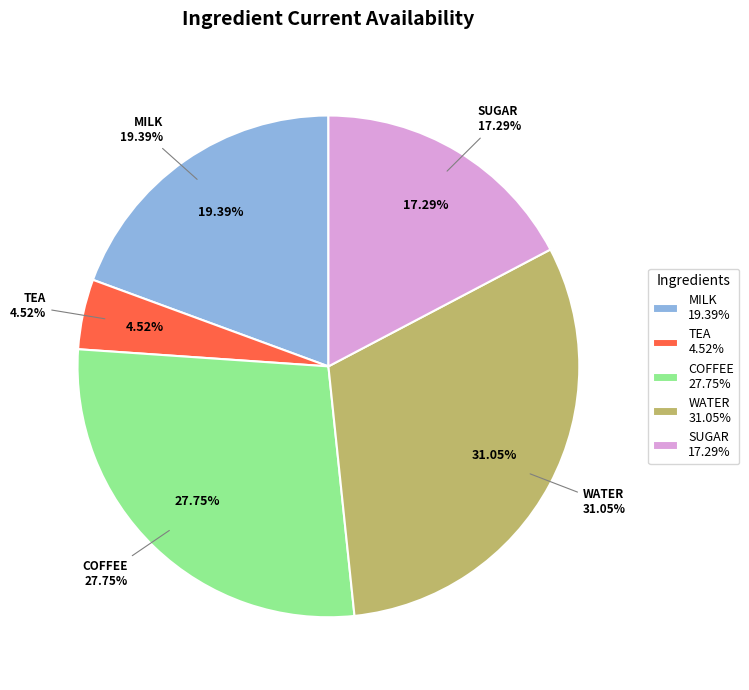

The SUGAR slice represents 8% of the pie. True or false?

False